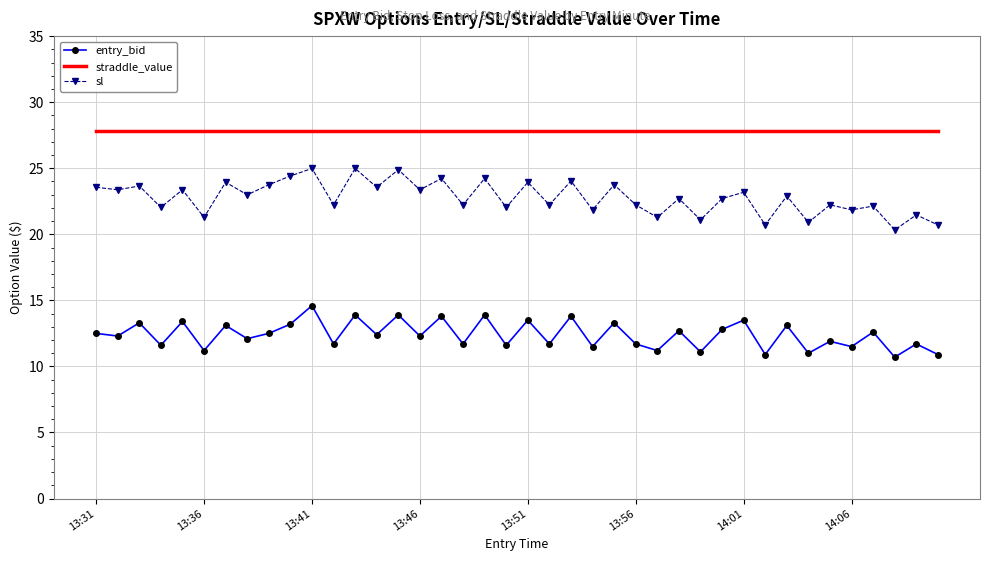

What is the maximum value for straddle_value?

27.8